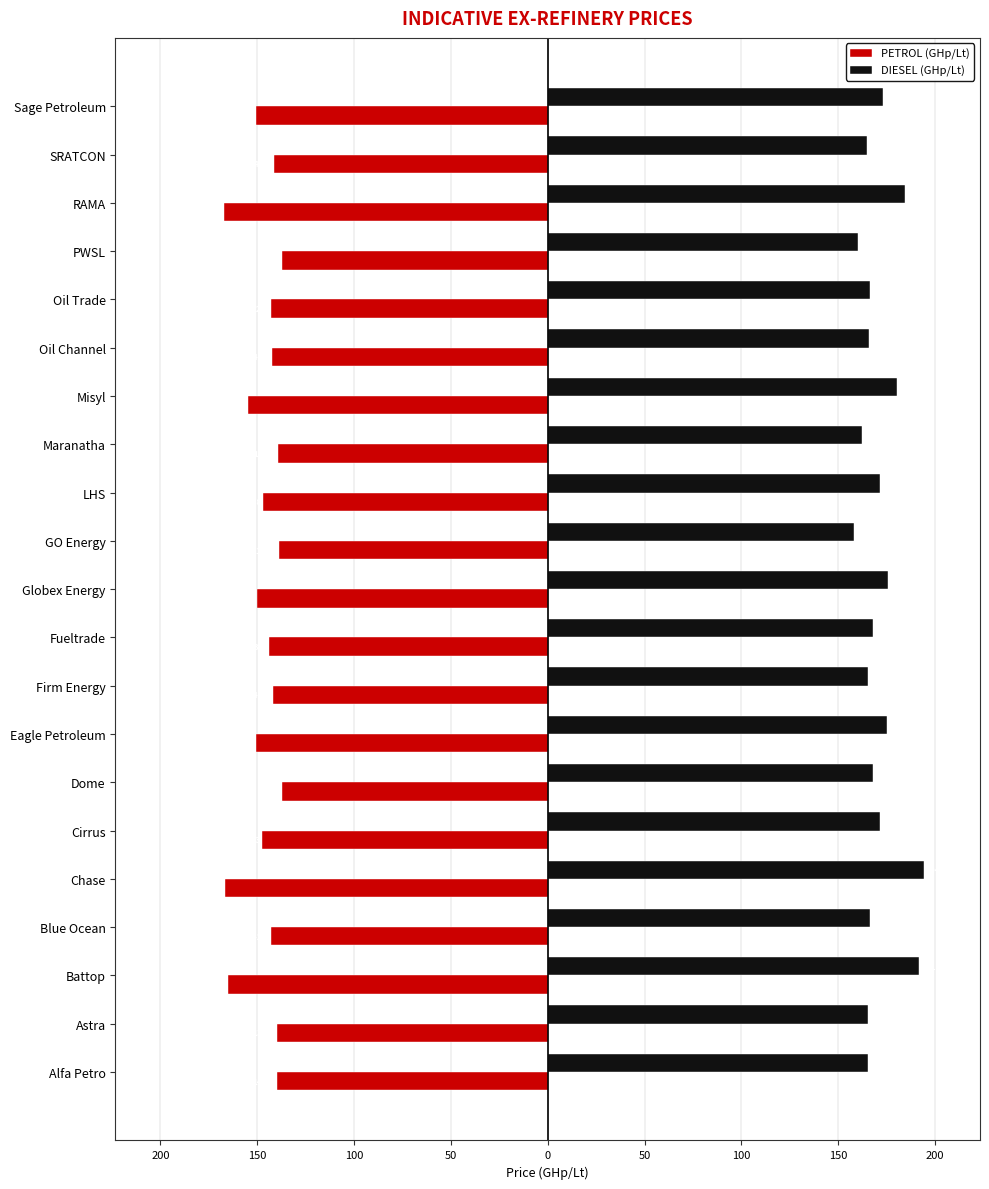

Reading left to right, extract all data points from this chart.

PETROL (GHp/Lt): -140.0	-139.9	-165.2	-142.7	-166.5	-147.3	-137.0	-150.8	-141.9	-143.9	-150.2	-138.6	-146.8	-139.4	-154.6	-142.2	-142.9	-137.2	-167.1	-141.3	-150.4
DIESEL (GHp/Lt): 165.3	165.5	191.7	166.3	194.1	171.5	168.1	175.4	165.4	167.7	175.4	158.1	171.5	162.5	180.2	165.7	166.6	160.1	184.5	164.8	172.9